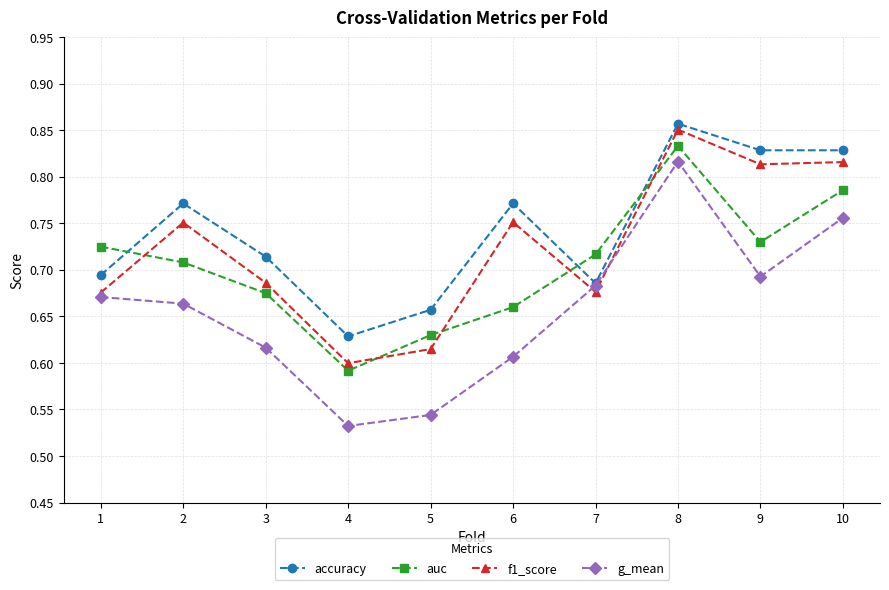

At which category is the sum across all series the highest?

8